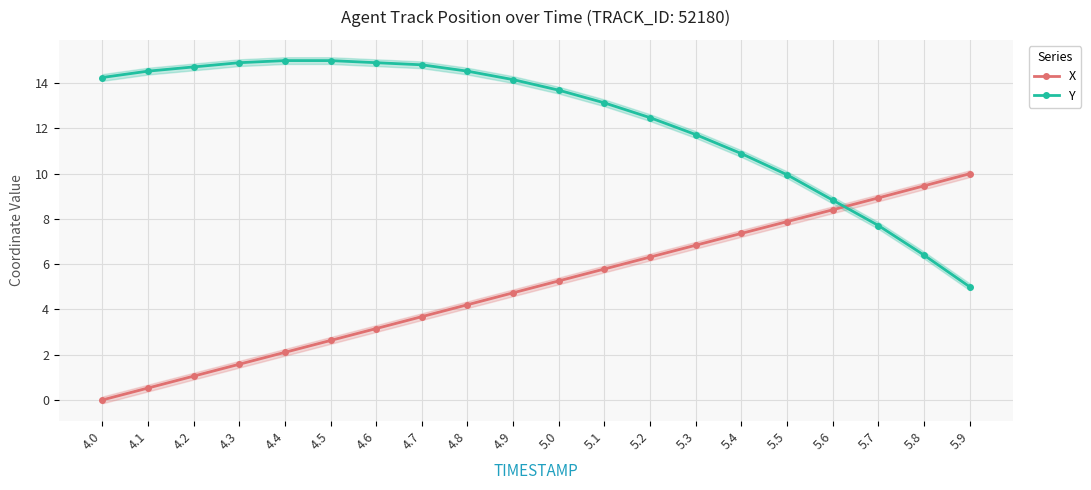

List the series in order of their peak value, highest first.

Y, X